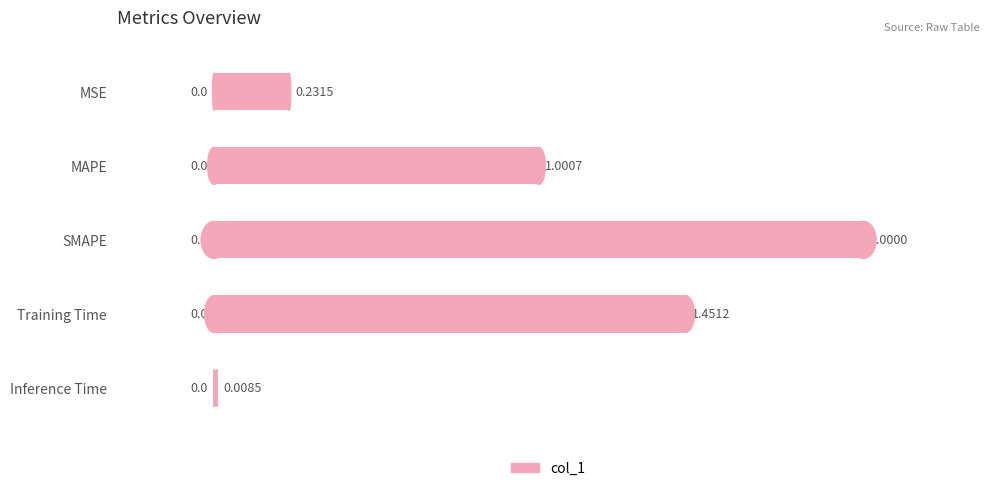

List the labels in order of value, largest first.

SMAPE, Training Time, MAPE, MSE, Inference Time